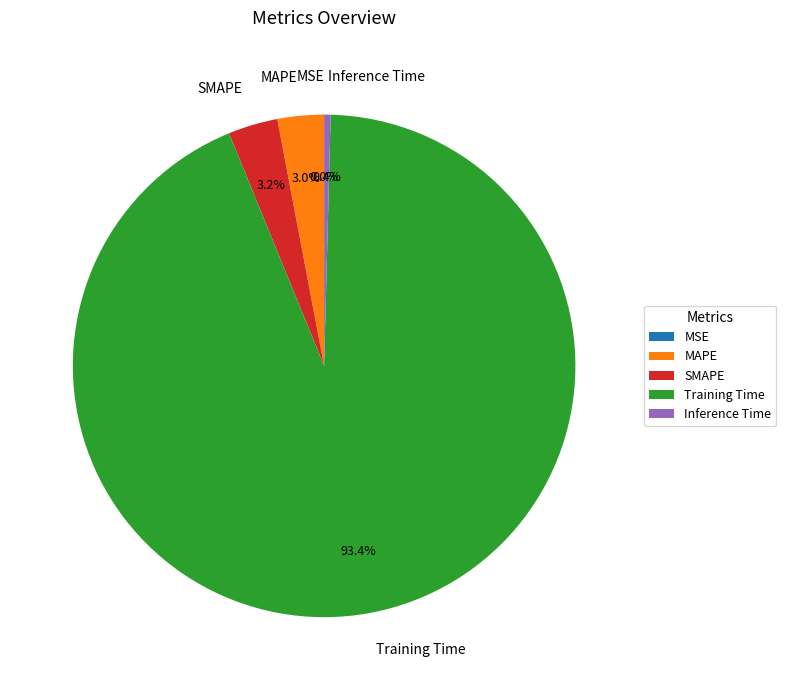

Which slice is the largest?

Training Time